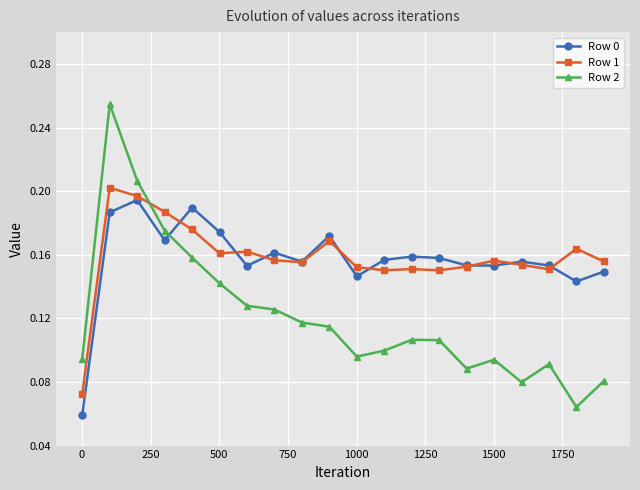

Count the Row 0 values in the range 0 to 1.

20